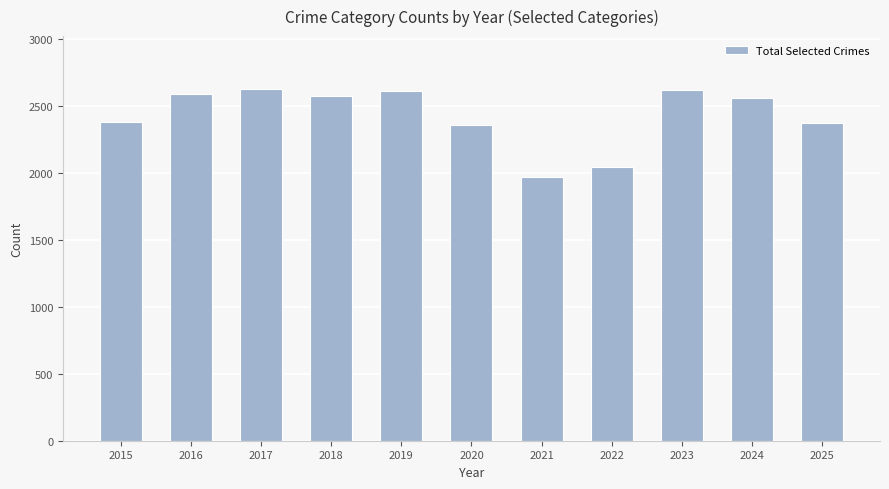

At which label is the value closest to 2297?

2020